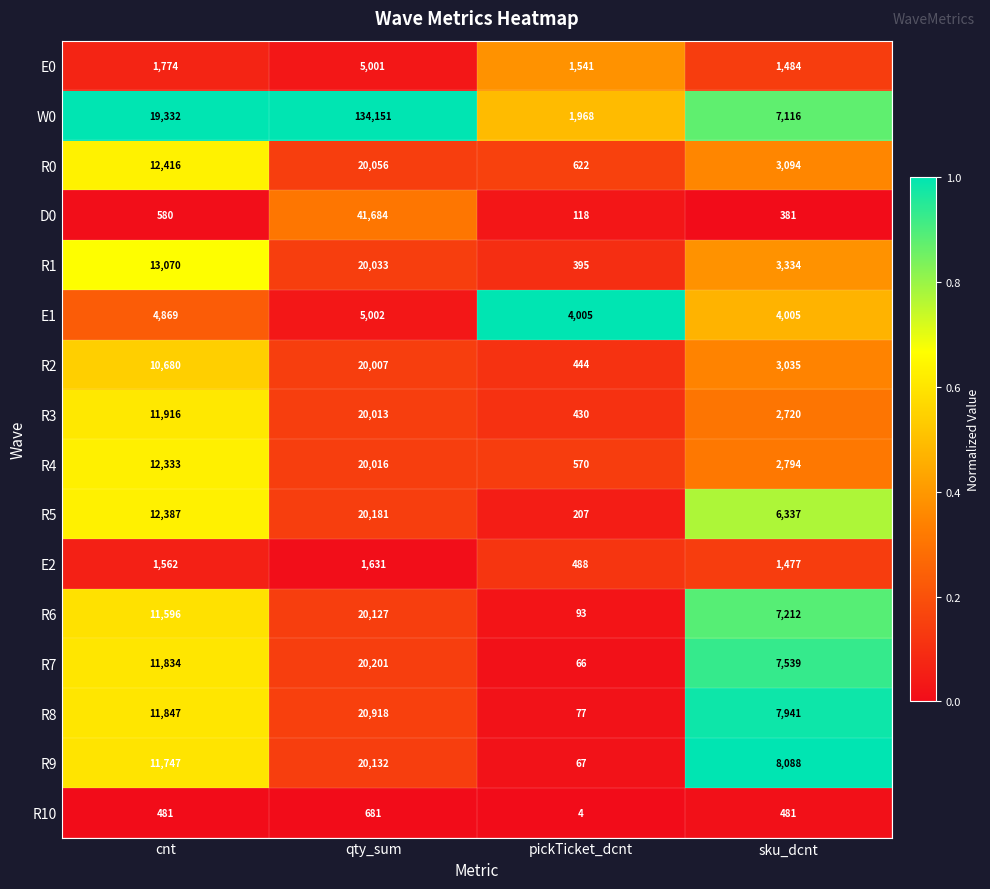

The value of R7 at pickTicket_dcnt is 92. True or false?

False